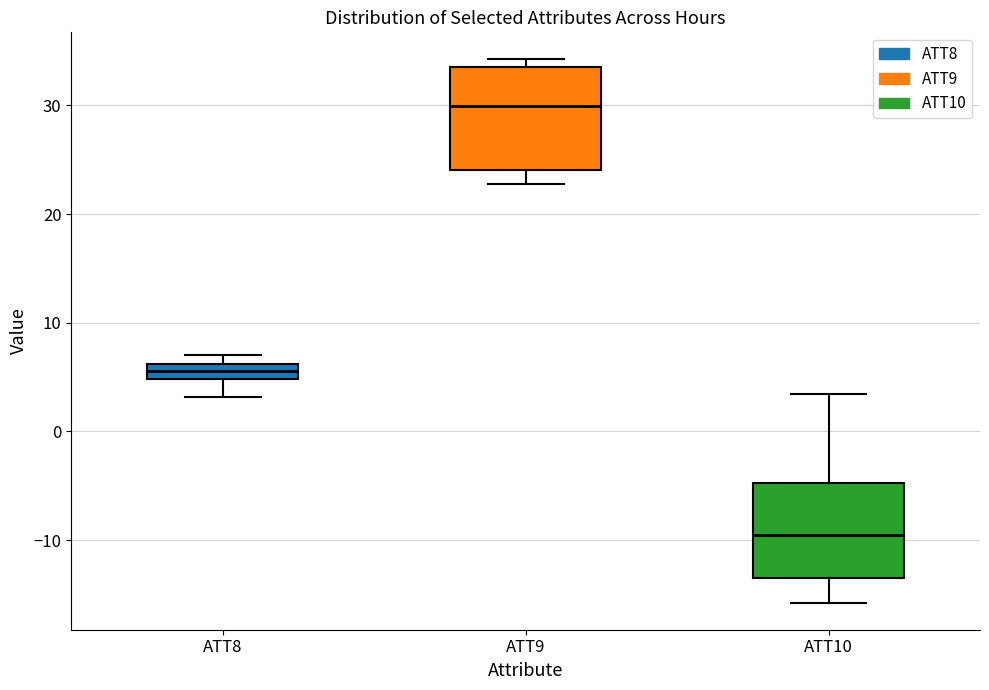

Where does the median line of the box for ATT9 sit on the y-axis? The values are not printed on the chart, so give them approximately, as read against the axis.

30